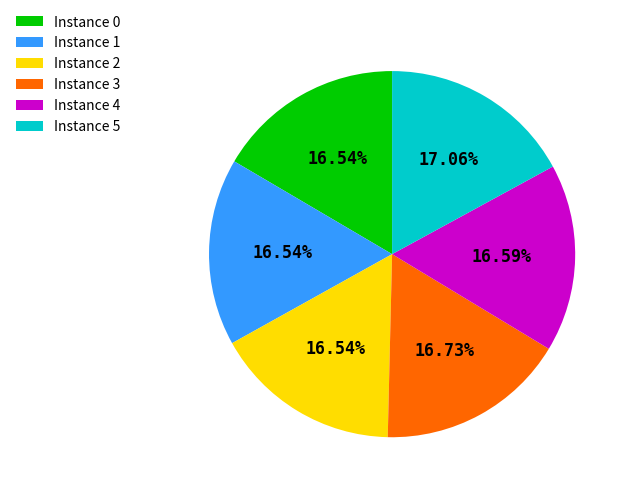

What is the ratio of the value at Instance 0 to the value at Instance 4?

1.0